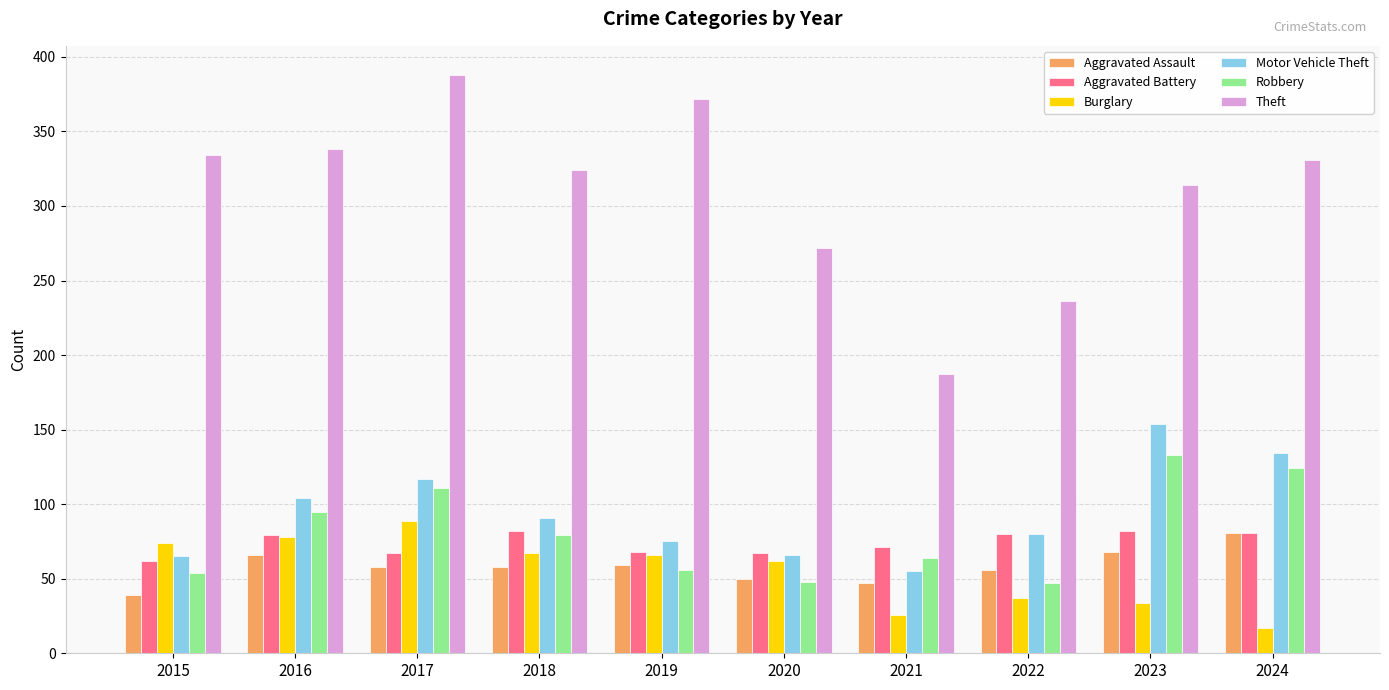

What is the total value across all series at 2021?

450